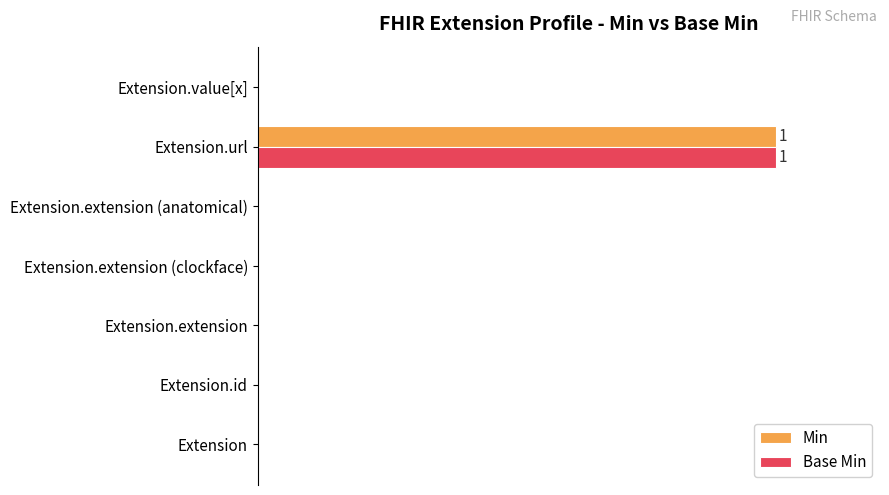

Which category has the highest value across all series?

Extension.url